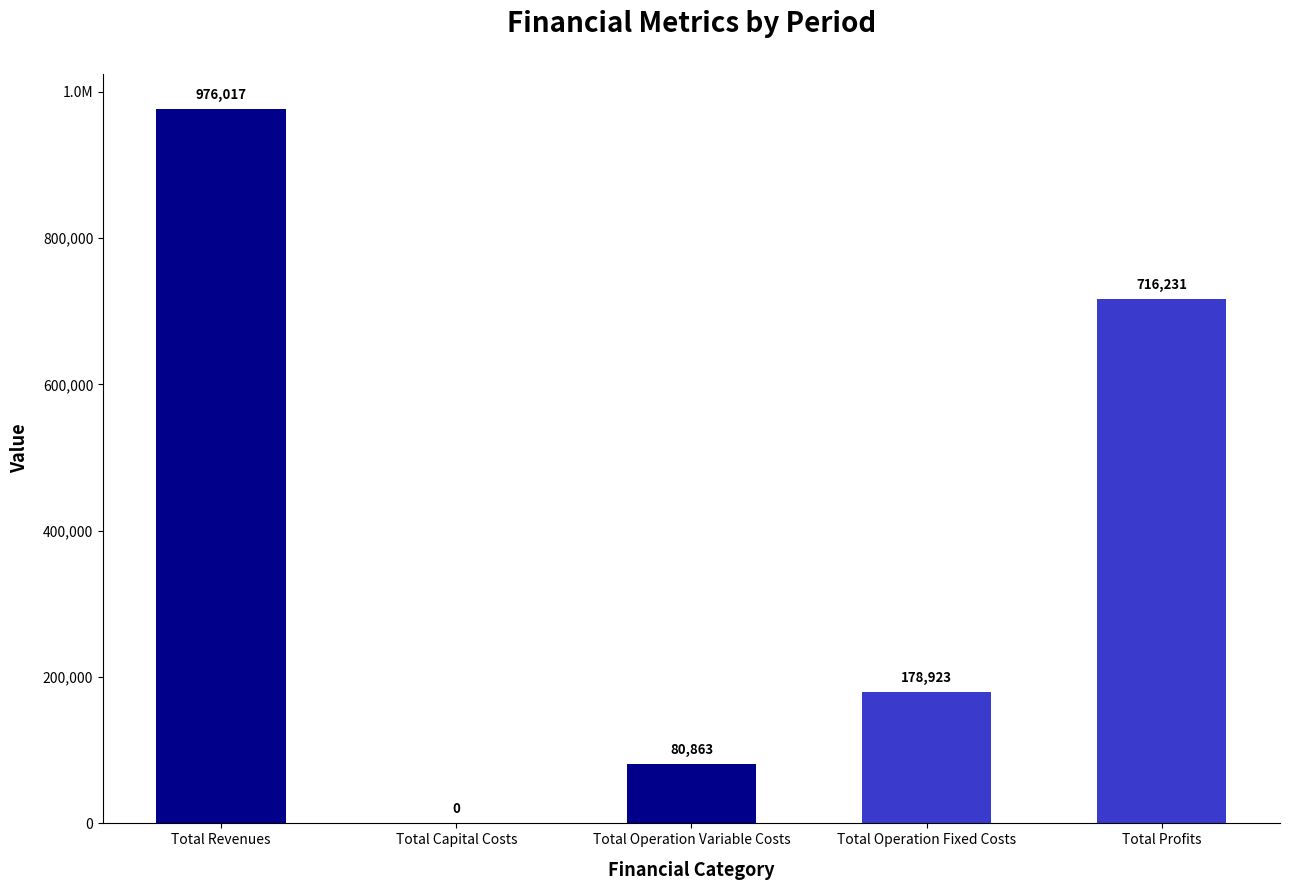

Are the bars horizontal?

No